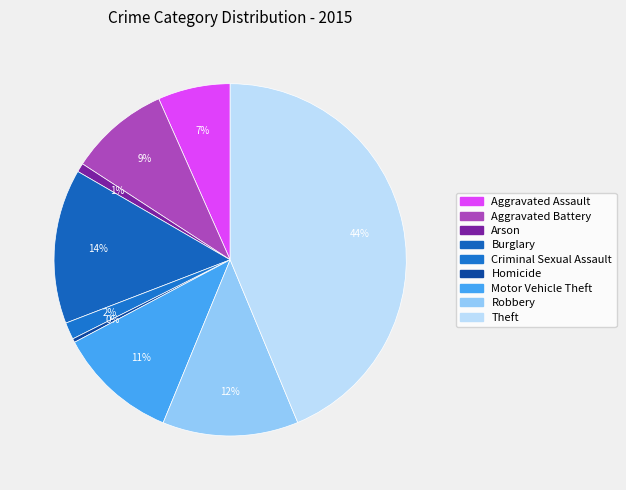

To the nearest percent, what is the difference between the Aggravated Assault and Homicide slice percentages?

6%